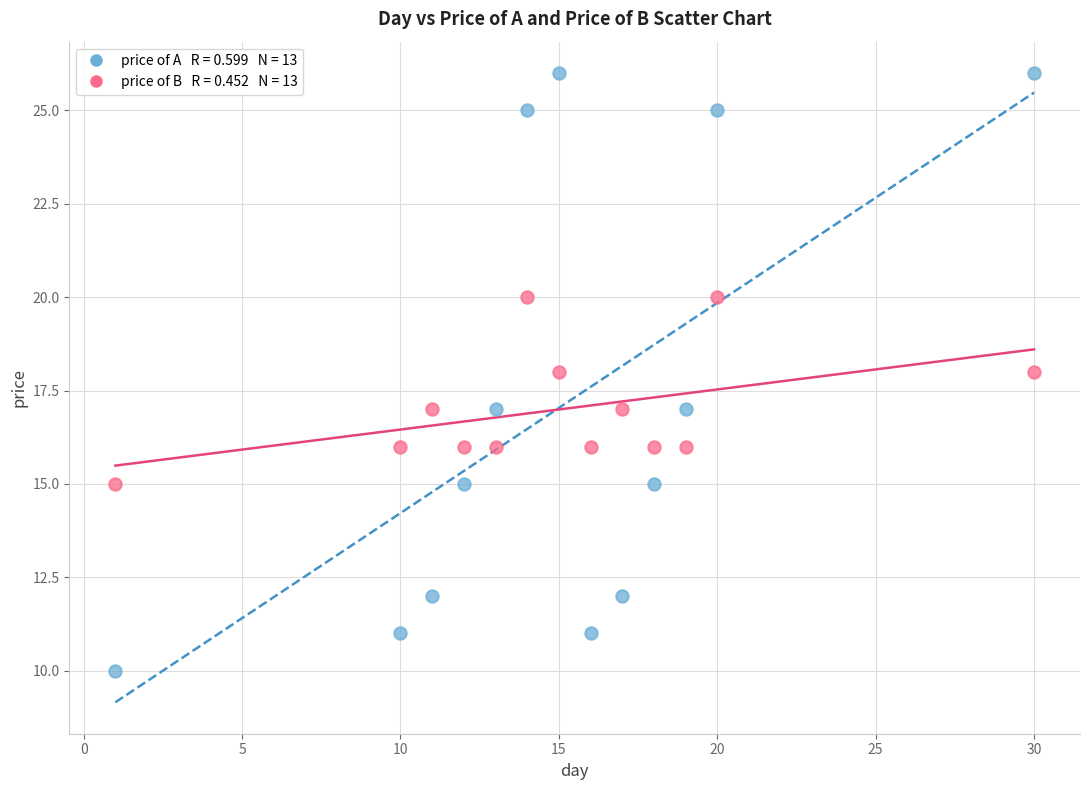

Across all data points, what is the range of Y values (max minus min)?

16